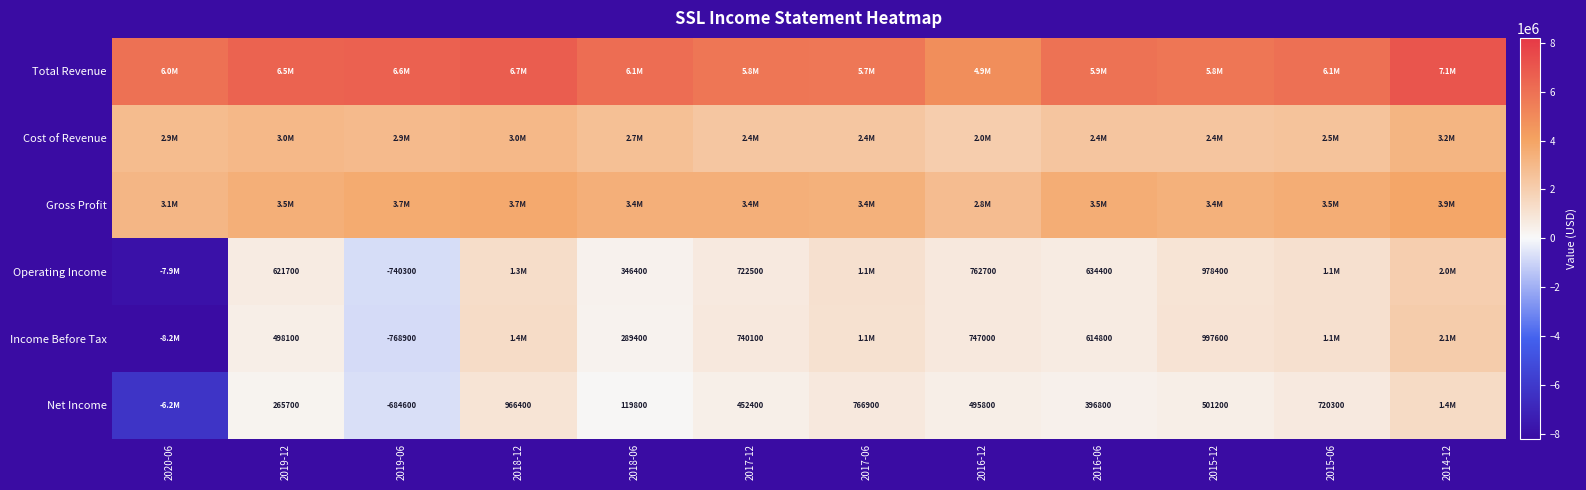

How many series are shown in this chart?

6